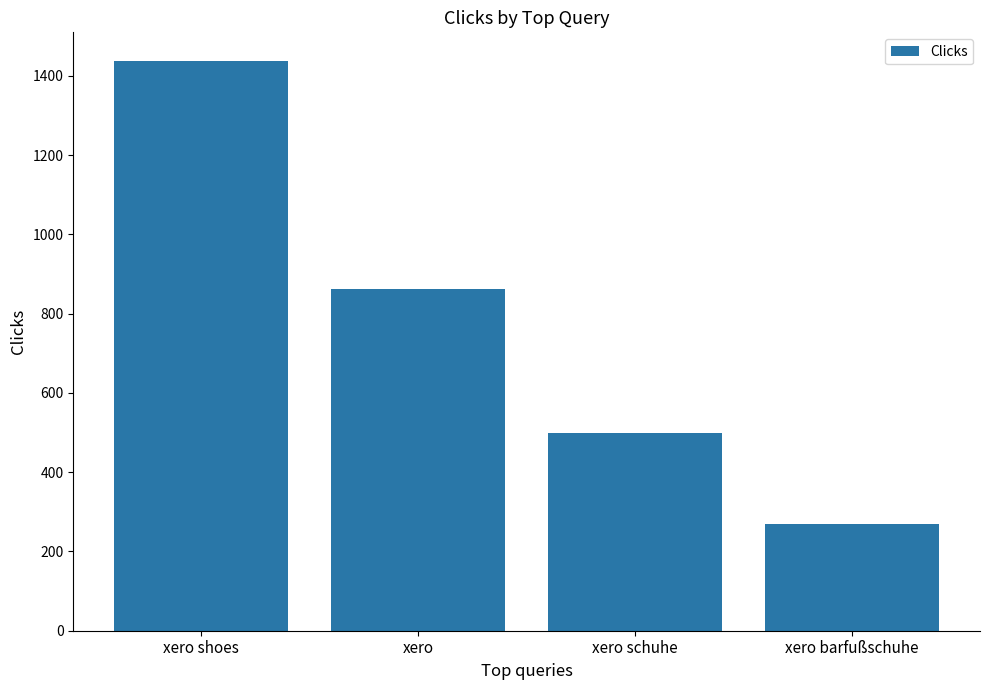

True or false: the data shows 177 at xero barfußschuhe.

False